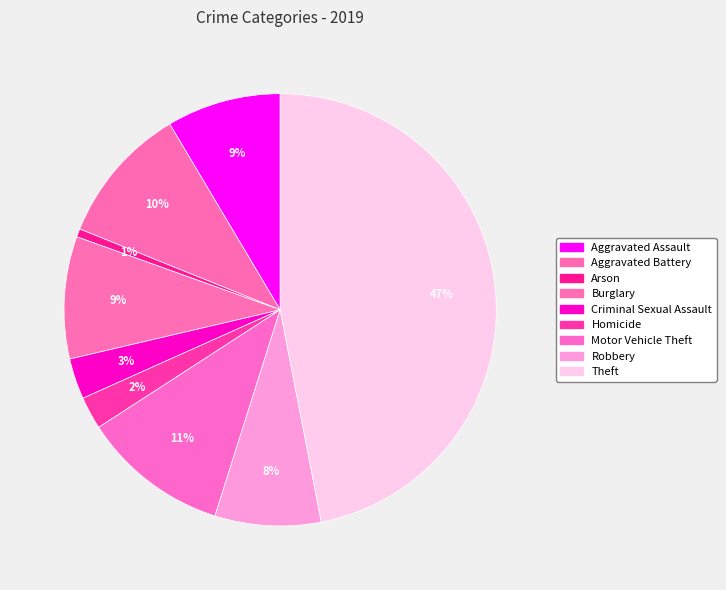

To the nearest percent, what is the average slice percentage?

11%